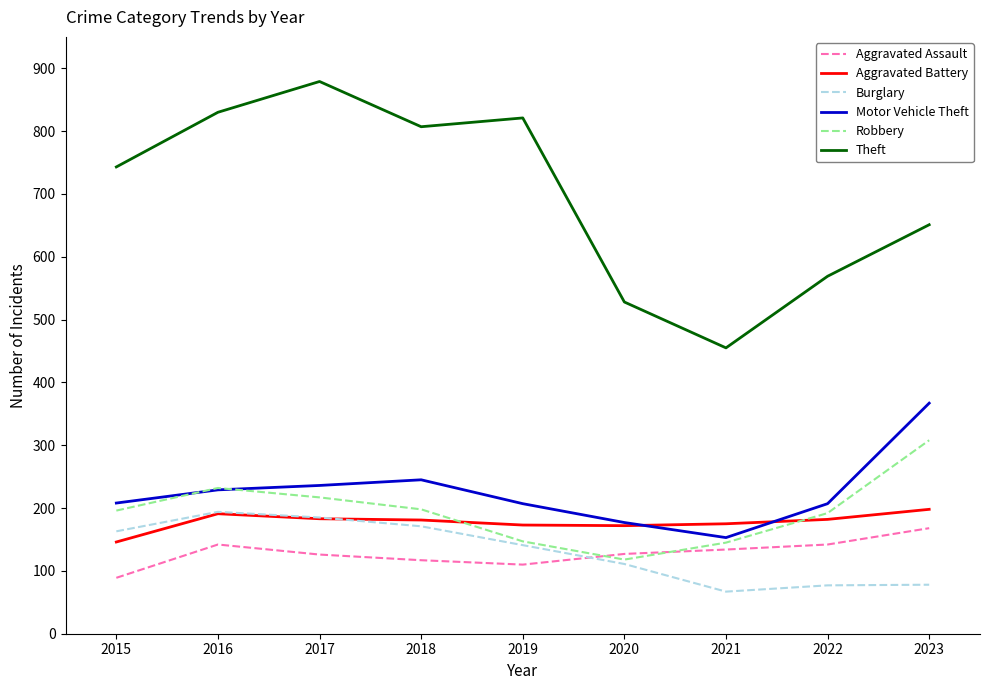

Read the Aggravated Battery value at 2015, to the nearest 10.

150